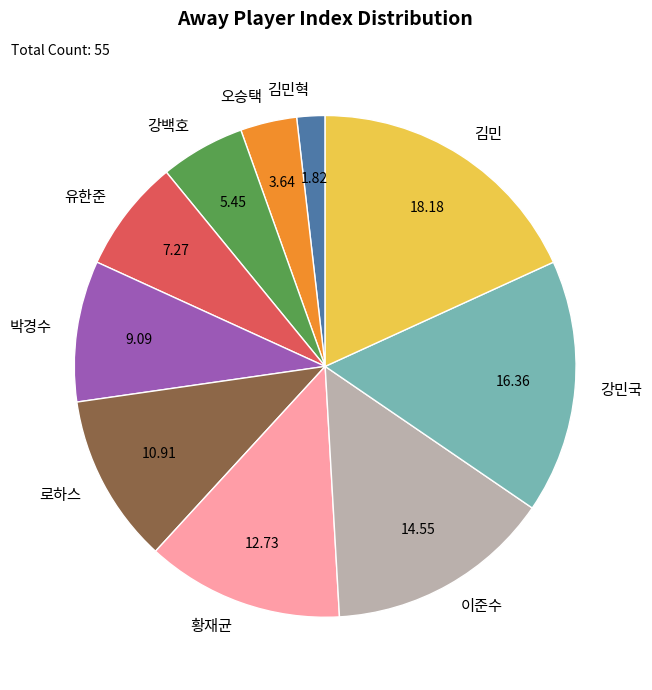

Is 황재균 the majority of the pie?

No